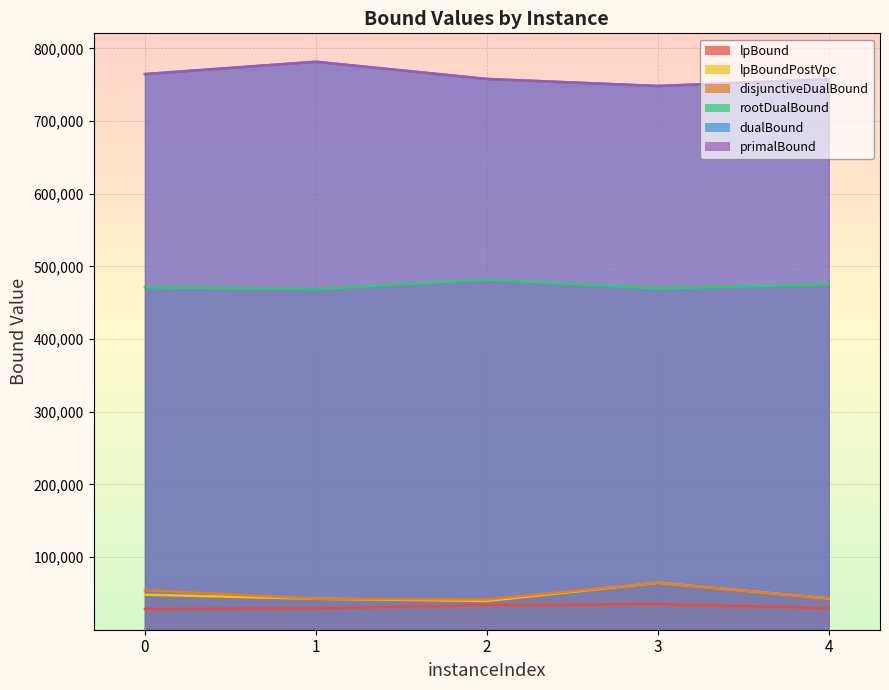

True or false: primalBound and lpBound intersect in this chart.

False